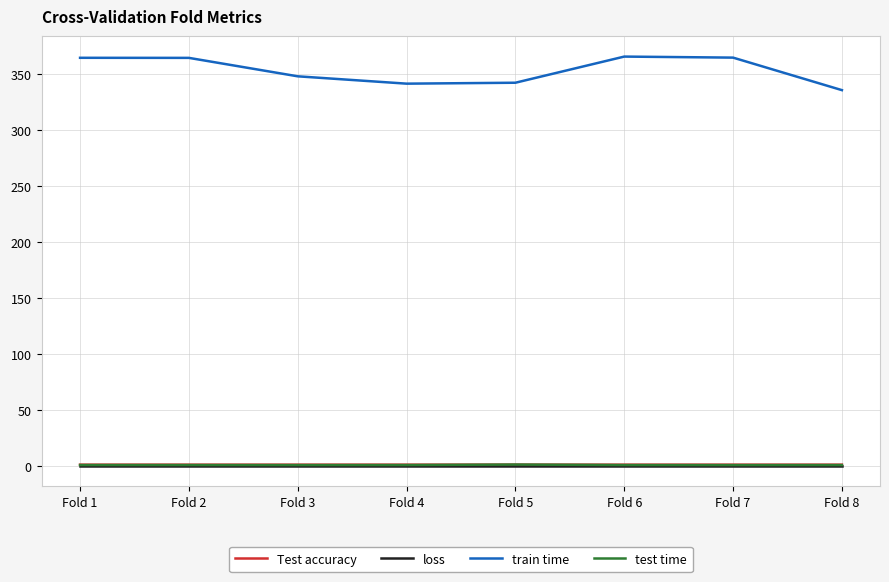

Does the chart have visible grid lines?

Yes